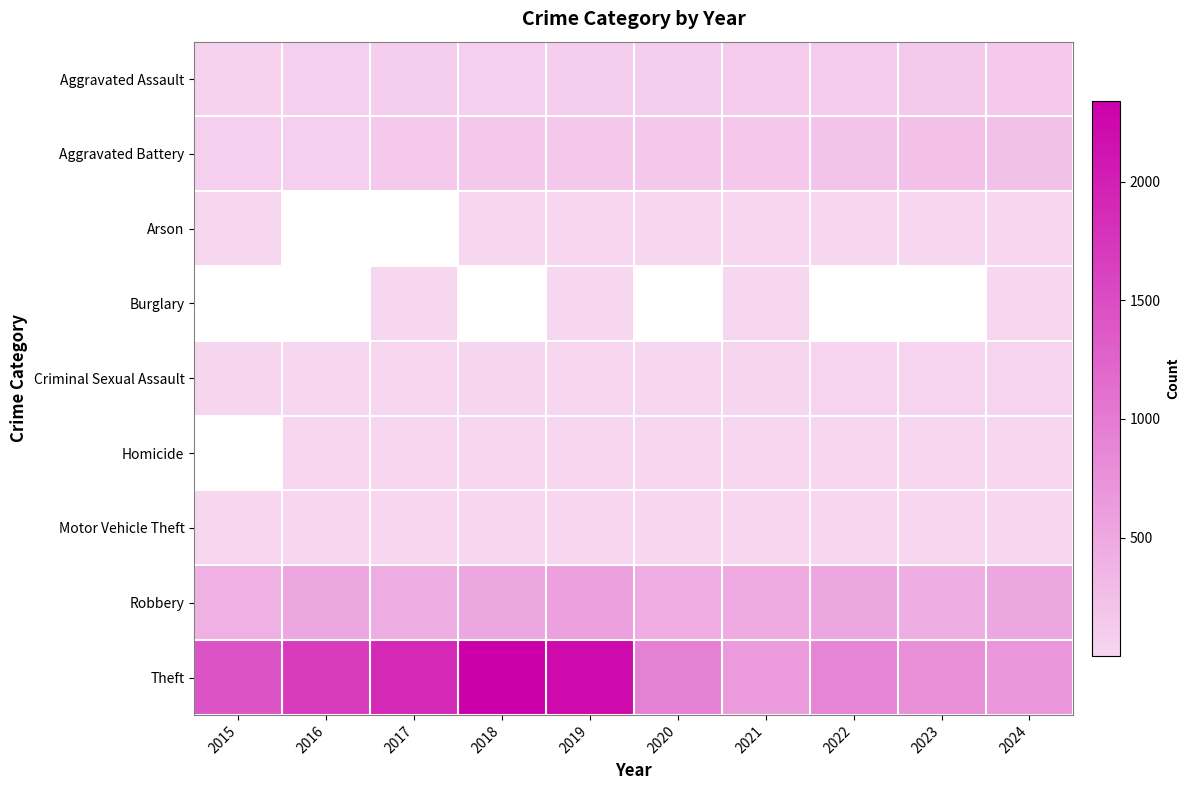

What is the difference between the highest and lowest values at 2022?

878.0